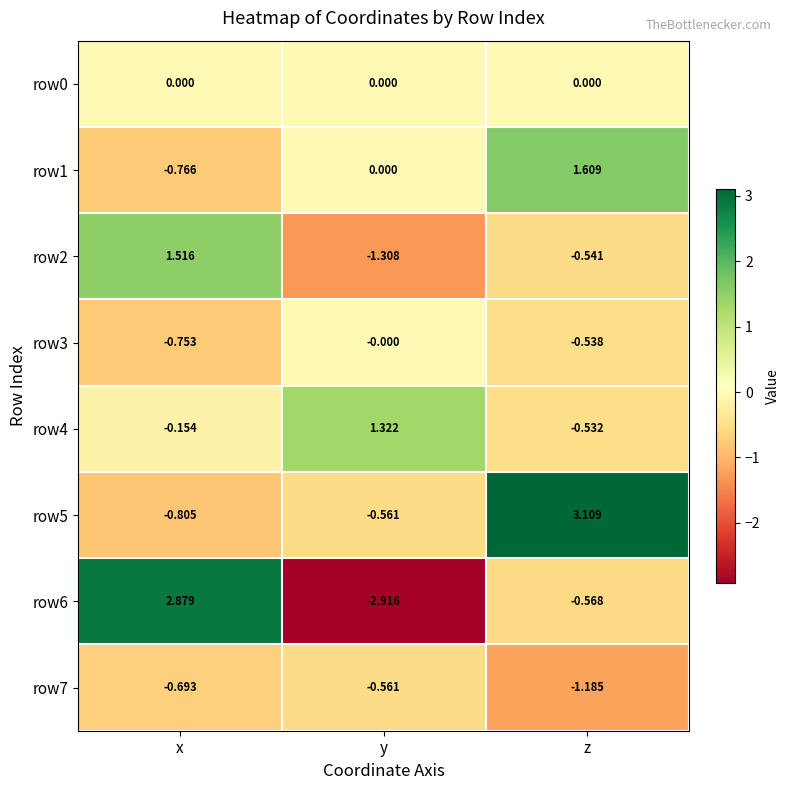

Rank the series at x from lowest to highest value.

row5, row1, row3, row7, row4, row0, row2, row6